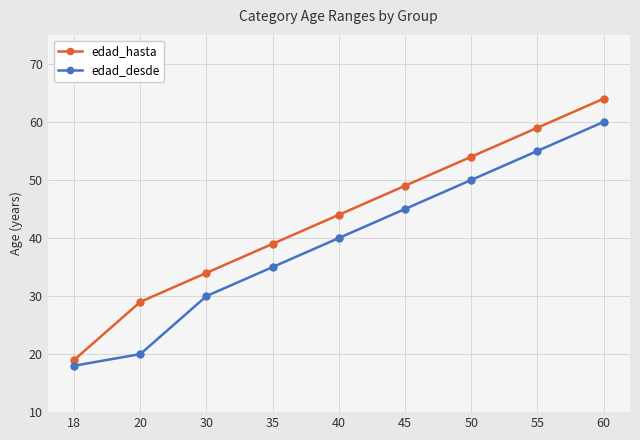

List the series in order of their peak value, highest first.

edad_hasta, edad_desde